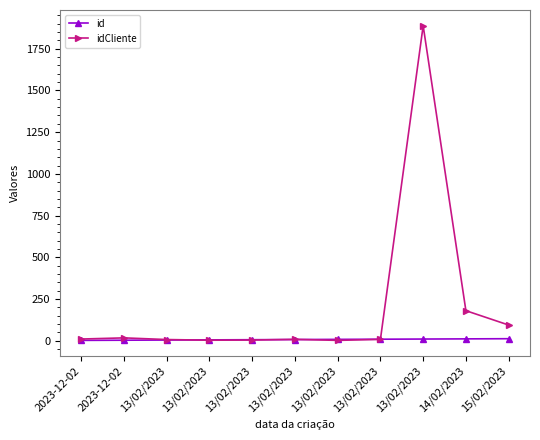

What is the difference between the maximum and minimum values in the idCliente series?

1886